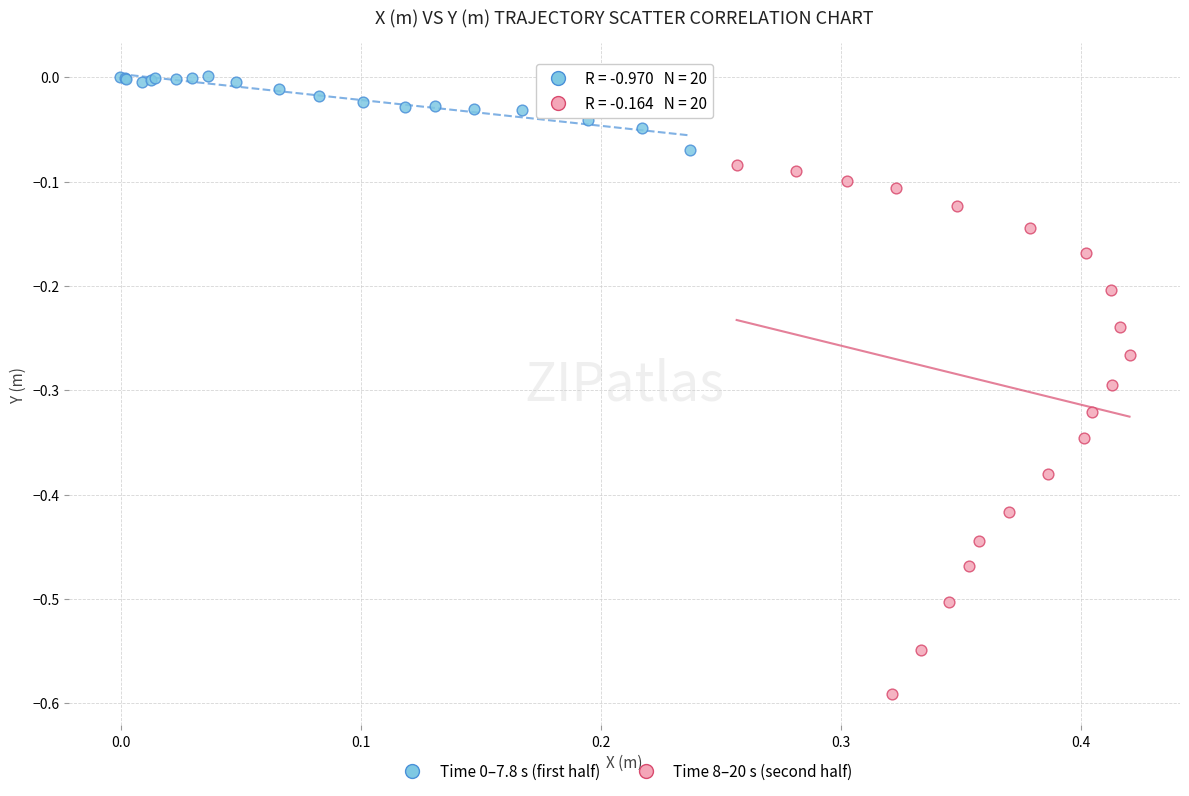

Which series reaches the minimum Y coordinate?

Time 8–20 s (second half)